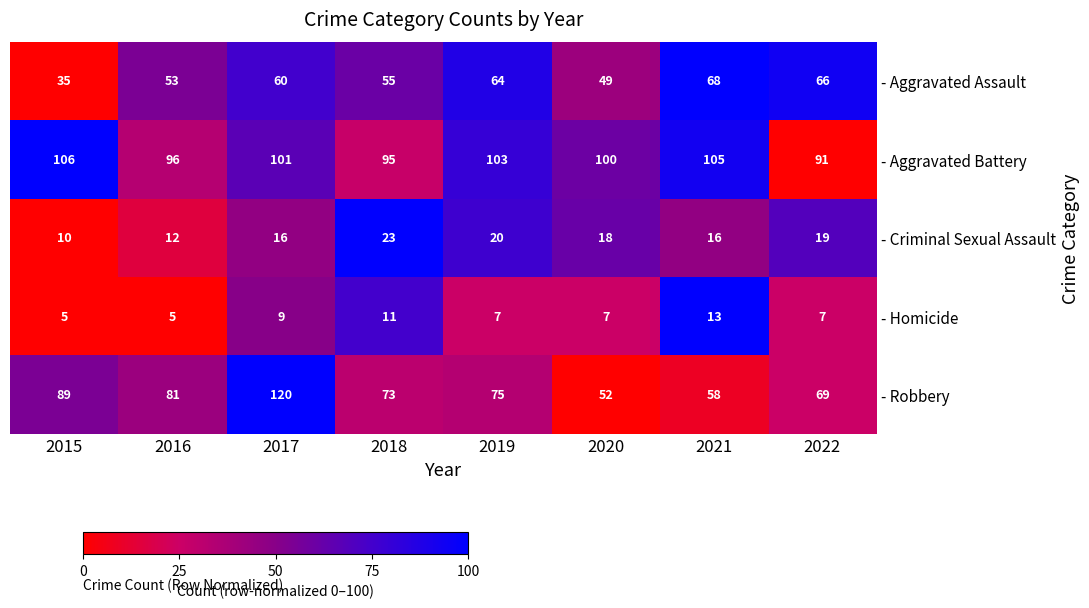

What is the average value of the - Robbery series?

77